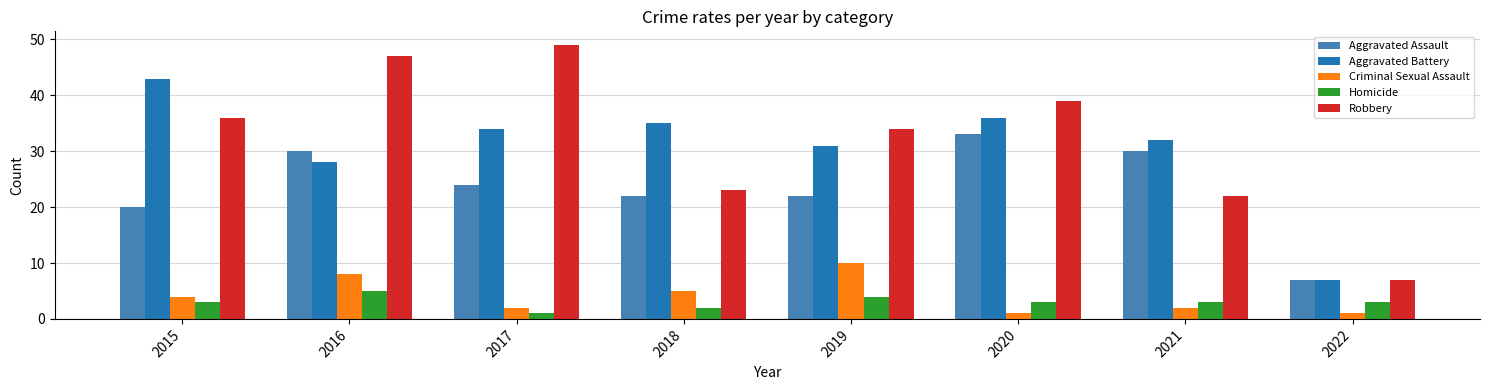

Between 2017 and 2019, which series saw the biggest shift?

Robbery